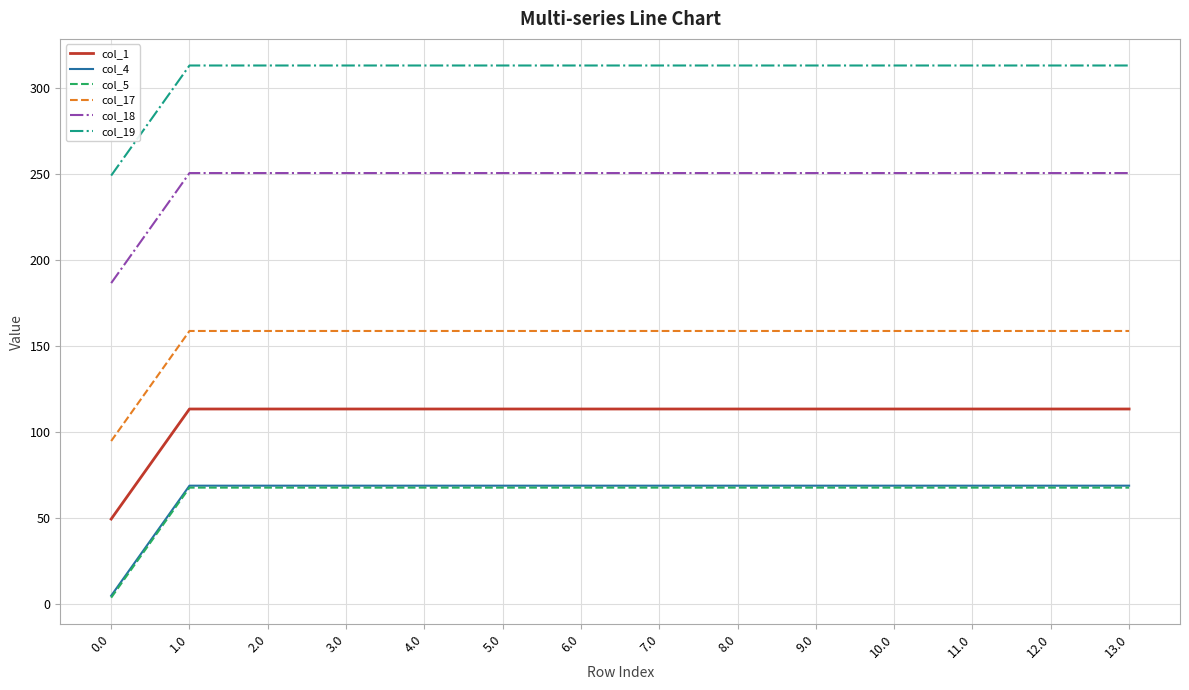

How many values in the col_17 series are below 158?

1